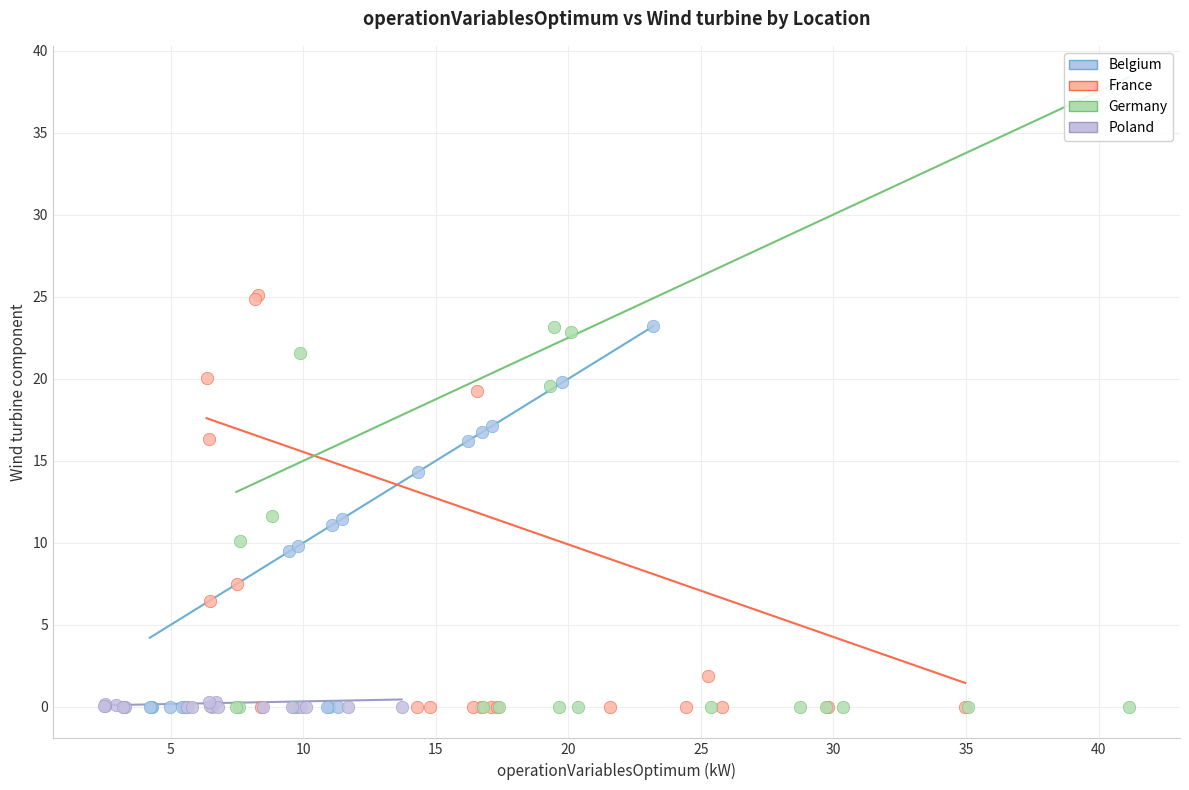

Which series contains the highest Y value?

France